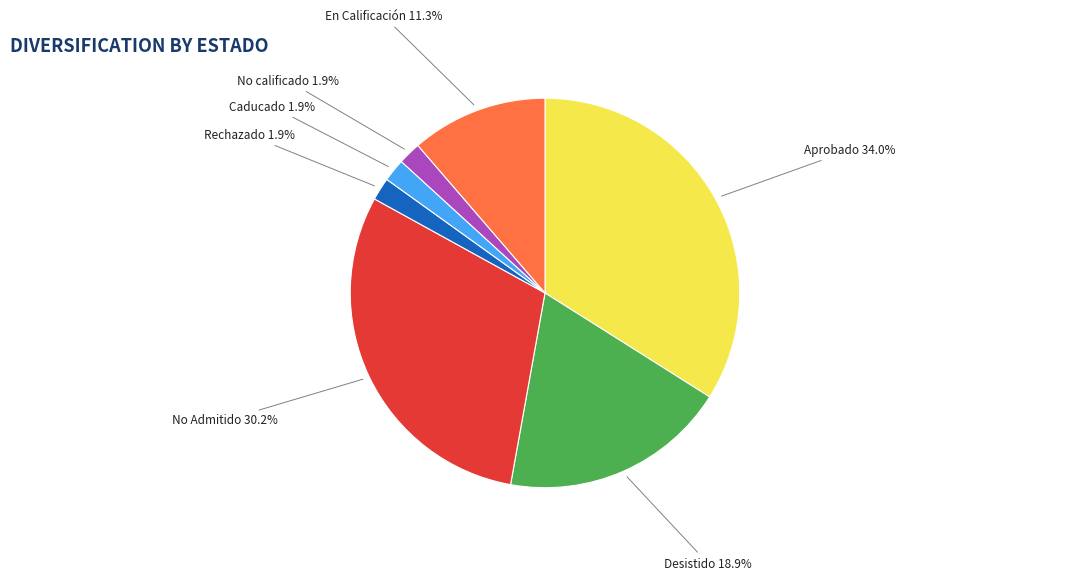

Is there any slice that represents more than half of the pie?

No